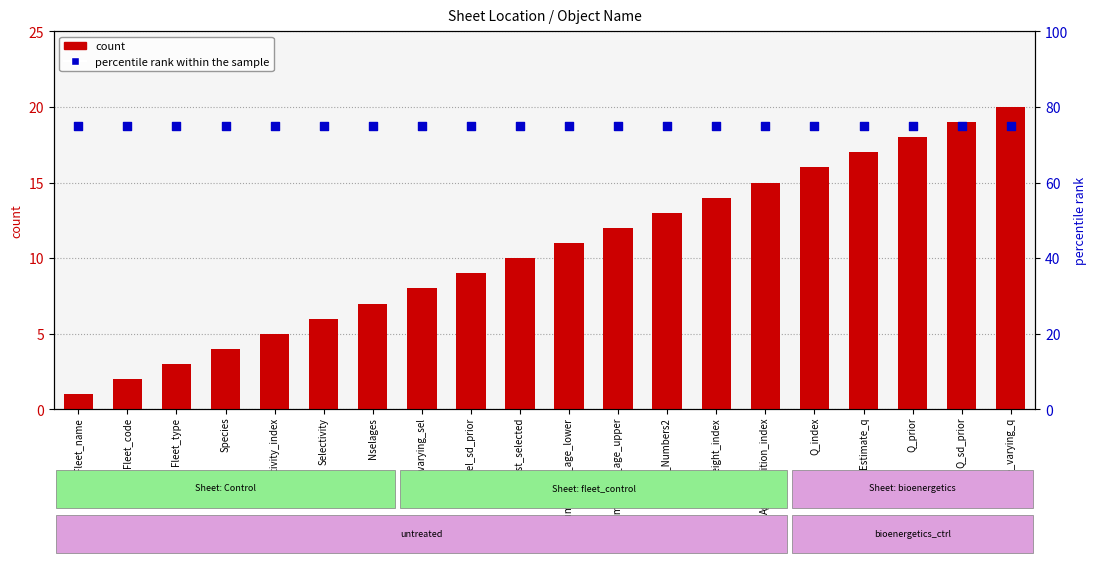

Is the value of percentile rank within the sample at Q_sd_prior greater than the value of count at Selectivity?

Yes